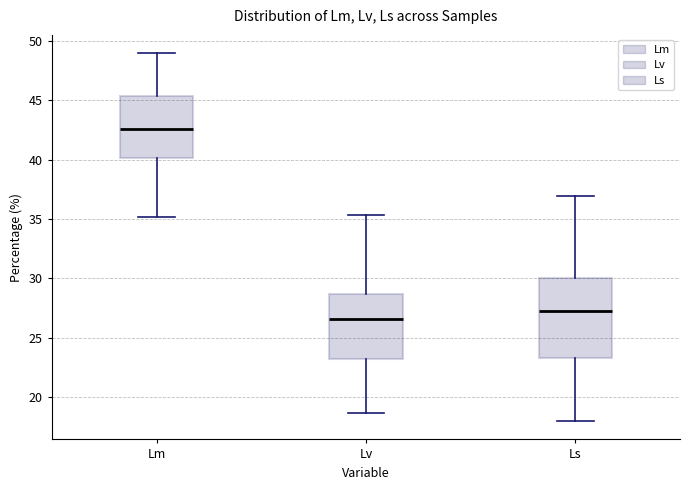

Which box's median line is the highest?

Lm